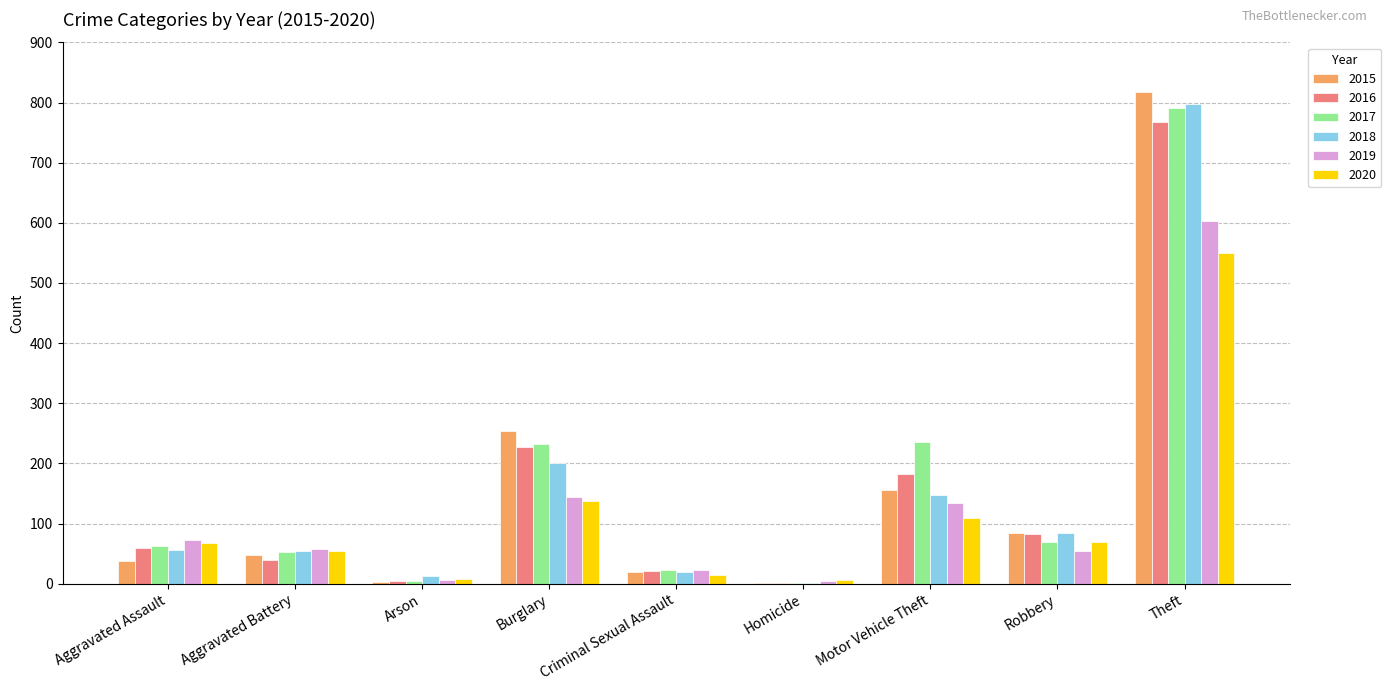

What is the spread (max minus min) of values at Criminal Sexual Assault?

9